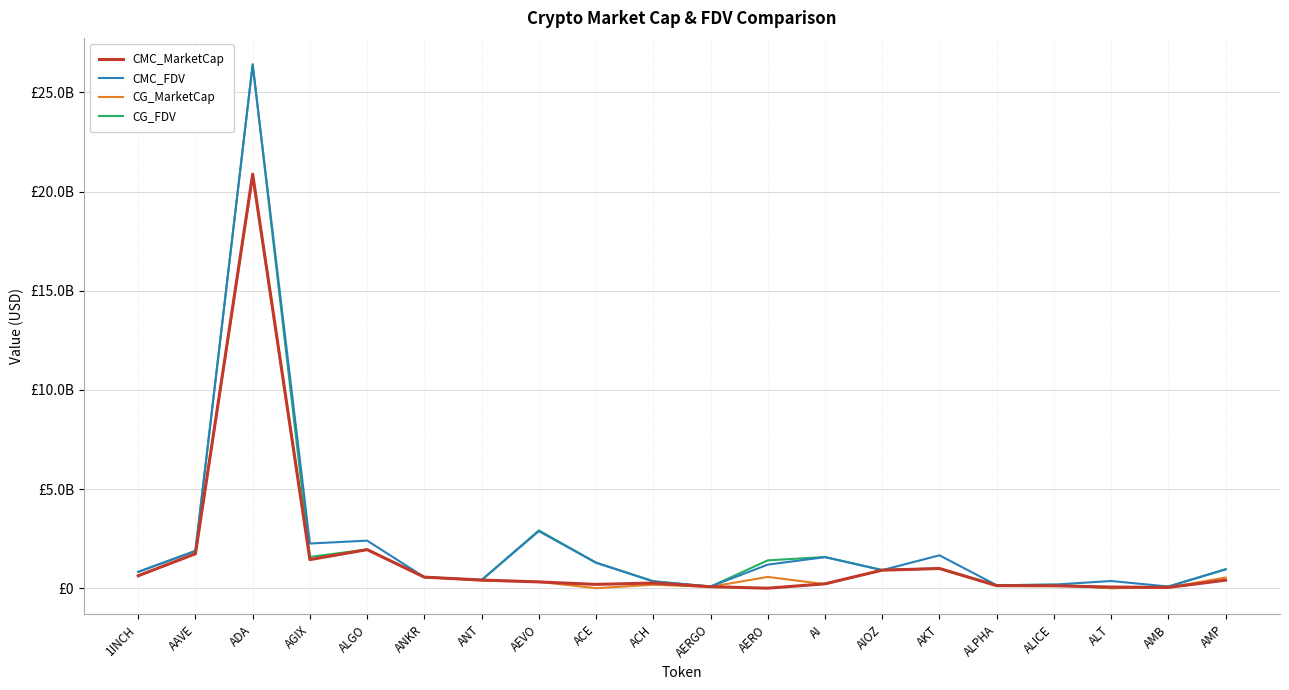

Does the chart display data point markers on the line(s)?

No